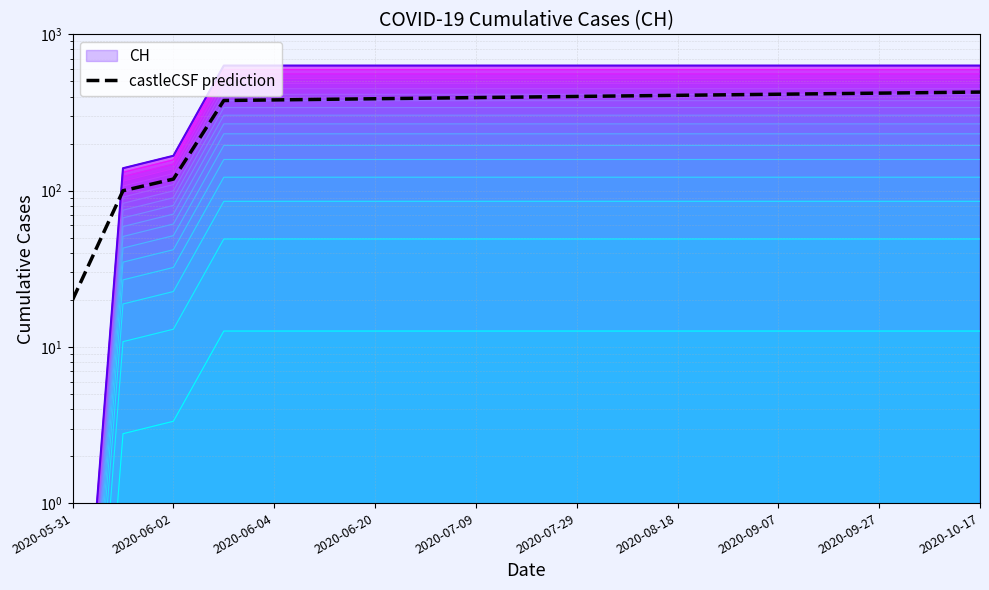

What is the value of the castleCSF prediction point at the 18th from the left?

423.7